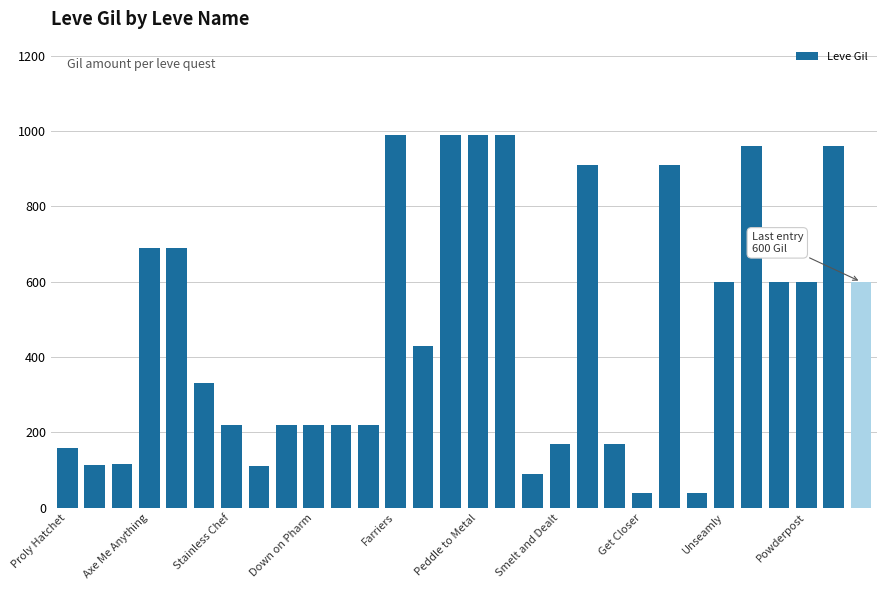

What is the difference between the second highest and minimum values?

950